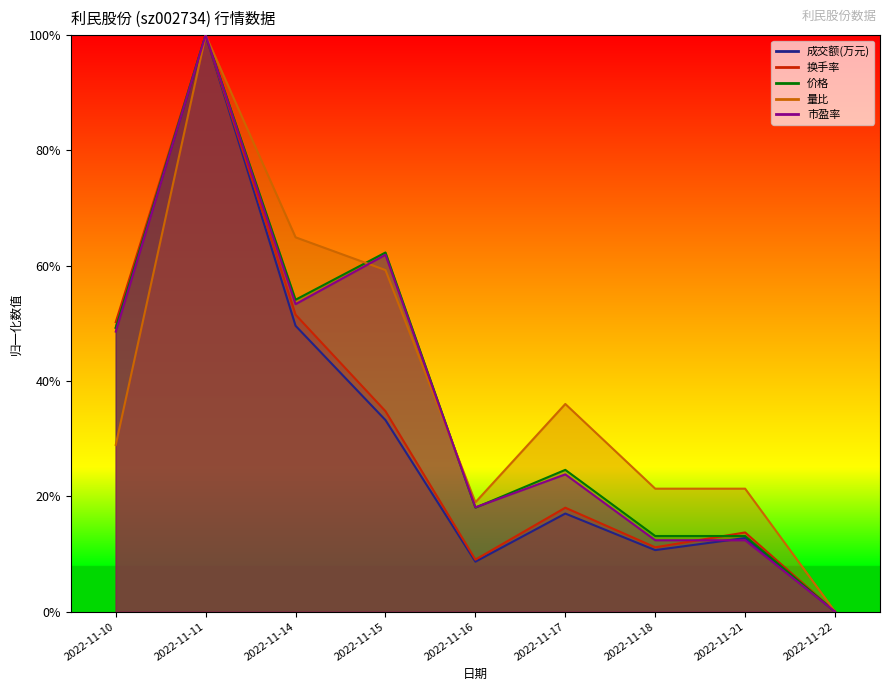

List the labels in order of 成交额(万元) value, largest first.

2022-11-11, 2022-11-14, 2022-11-10, 2022-11-15, 2022-11-17, 2022-11-21, 2022-11-18, 2022-11-16, 2022-11-22